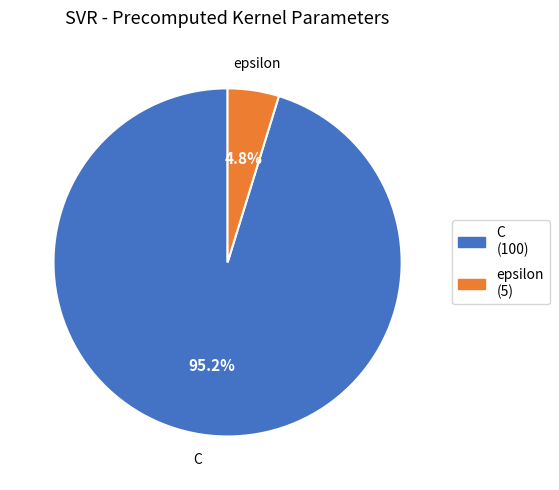

Is C the majority of the pie?

Yes